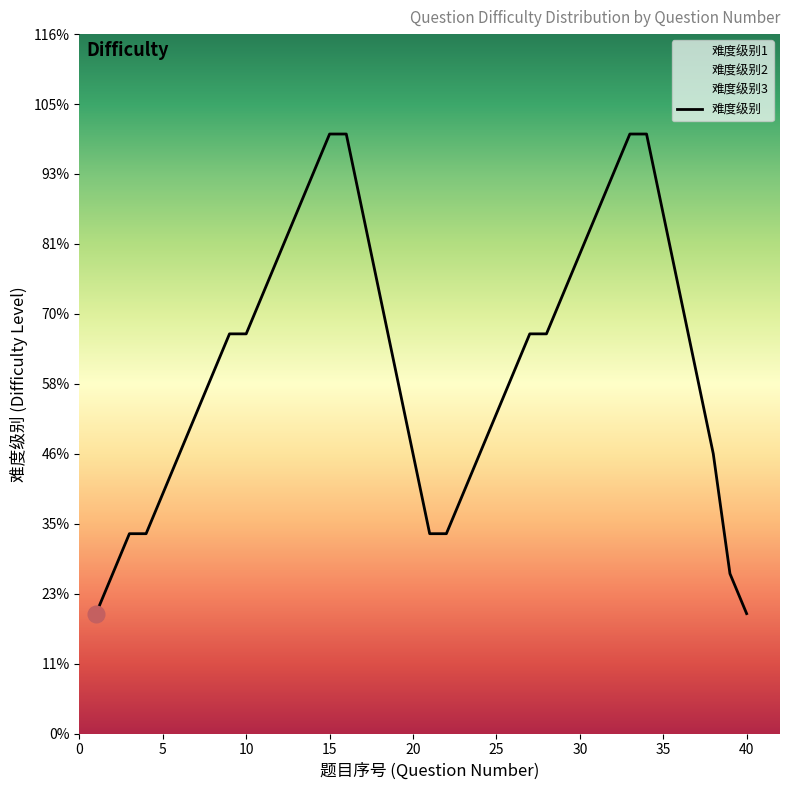

Reading left to right, transcribe all the data shown in this chart.

0.6	0.8	1.0	1.0	1.2	1.4	1.6	1.8	2.0	2.0	2.2	2.4	2.6	2.8	3.0	3.0	2.6	2.2	1.8	1.4	1.0	1.0	1.2	1.4	1.6	1.8	2.0	2.0	2.2	2.4	2.6	2.8	3.0	3.0	2.6	2.2	1.8	1.4	0.8	0.6